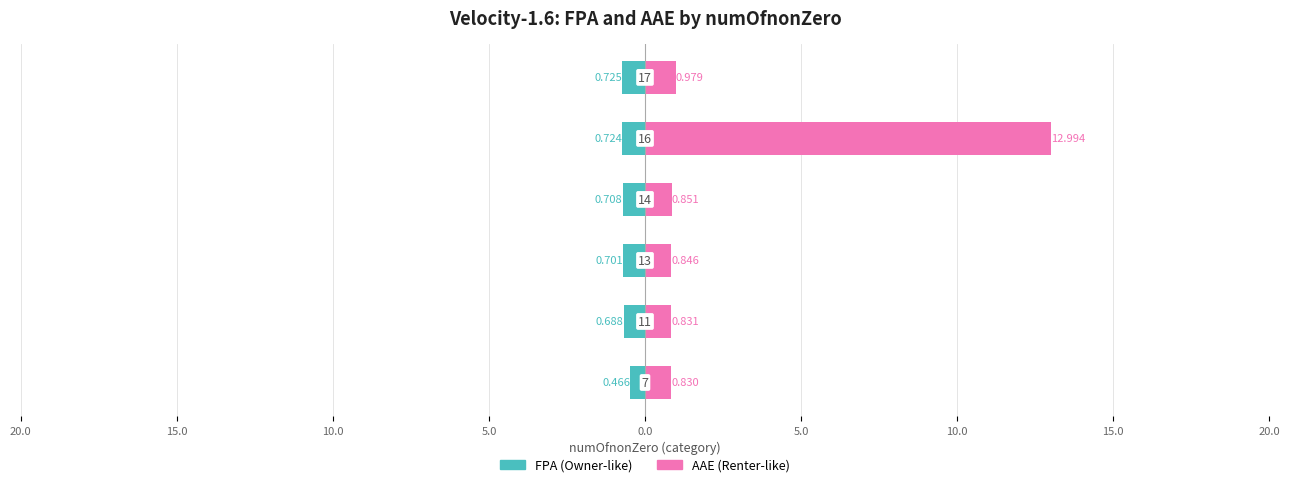

Between 15.0 and 10.0, which is larger?

15.0